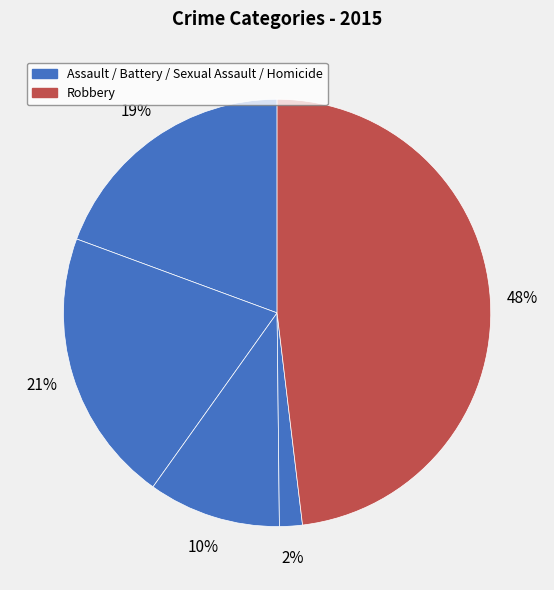

Is there a majority slice in this chart?

No